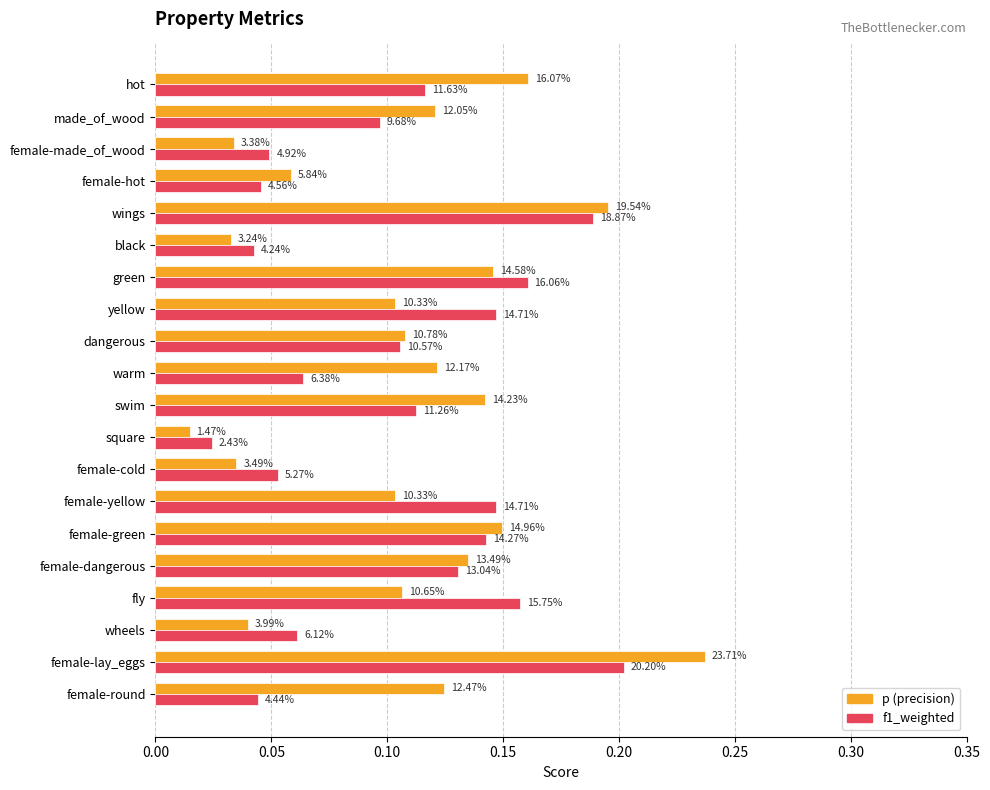

What are all the series names shown in the legend?

p (precision), f1_weighted